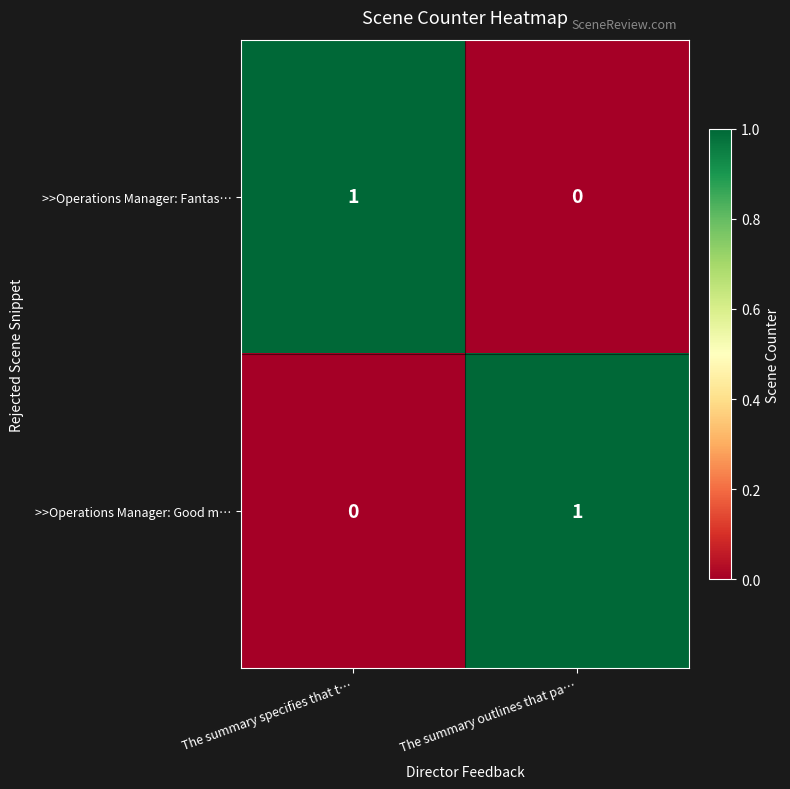

The value of >>Operations Manager: Fantas… at The summary specifies that t… is 1. True or false?

True